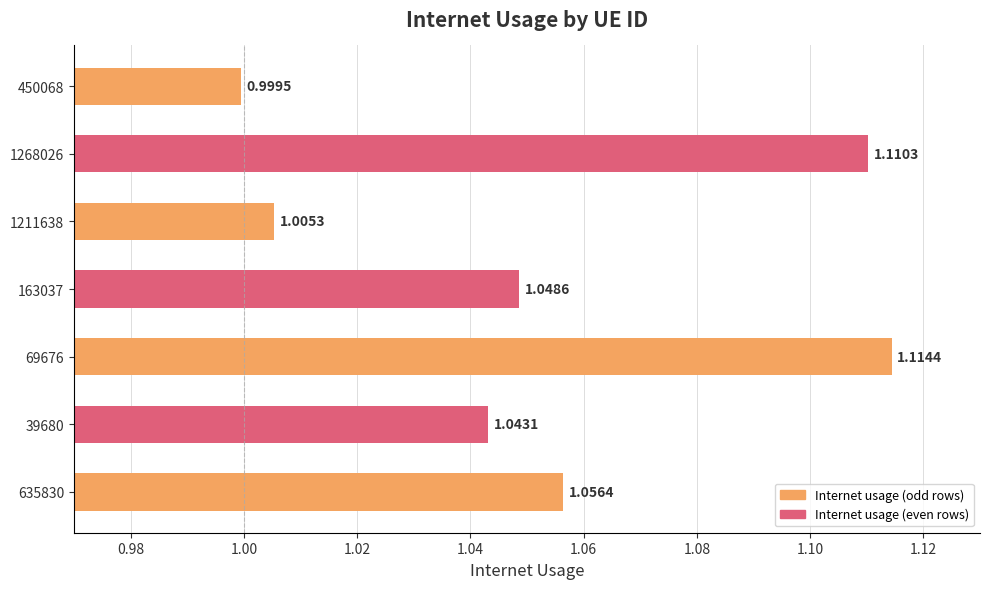

What is the difference between the second highest and minimum values?

0.1